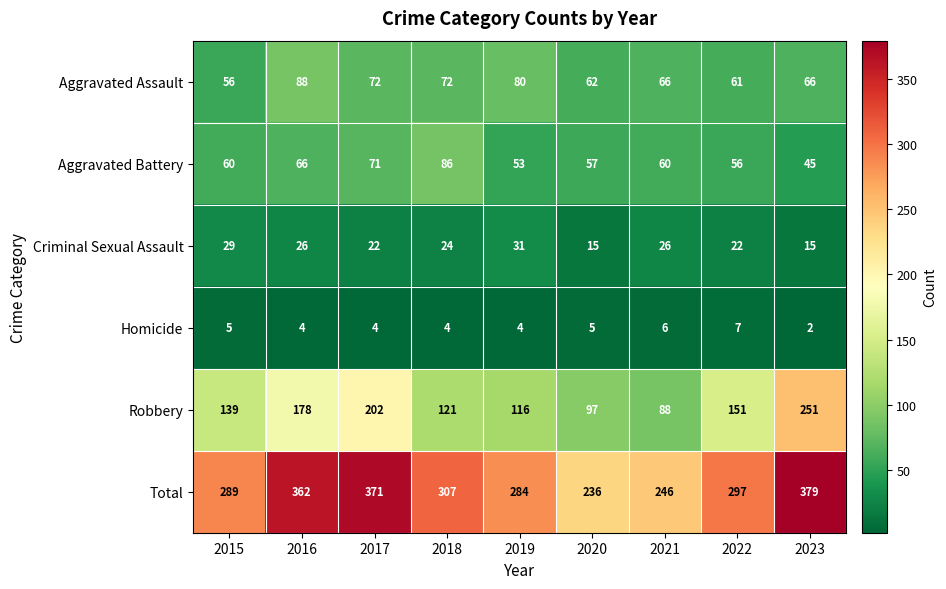

Which series has the largest total across all categories?

Total